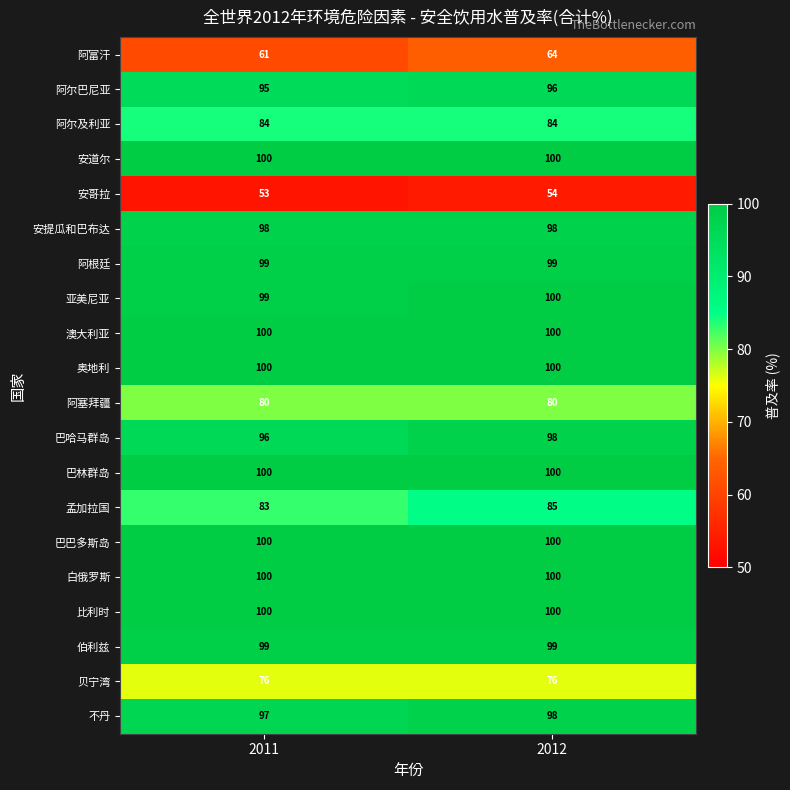

What is the approximate value of 阿尔巴尼亚 at 2012?

96